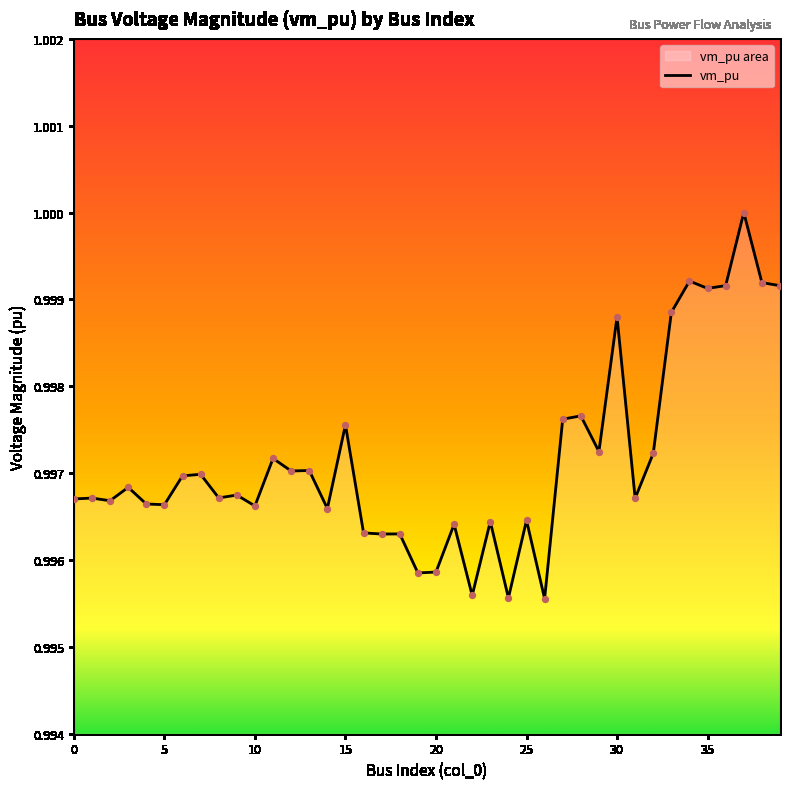

Which has a higher value, 10 or 25?

10